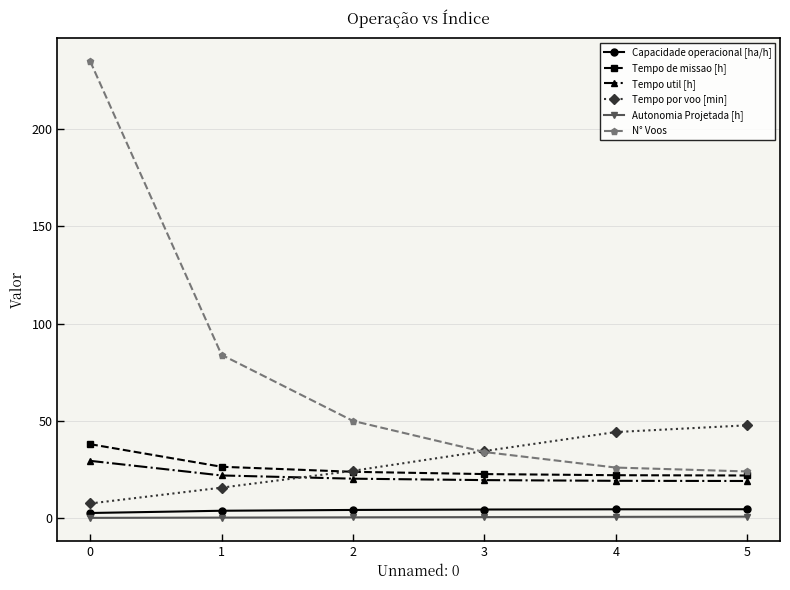

True or false: Capacidade operacional [ha/h] and Tempo por voo [min] intersect in this chart.

False